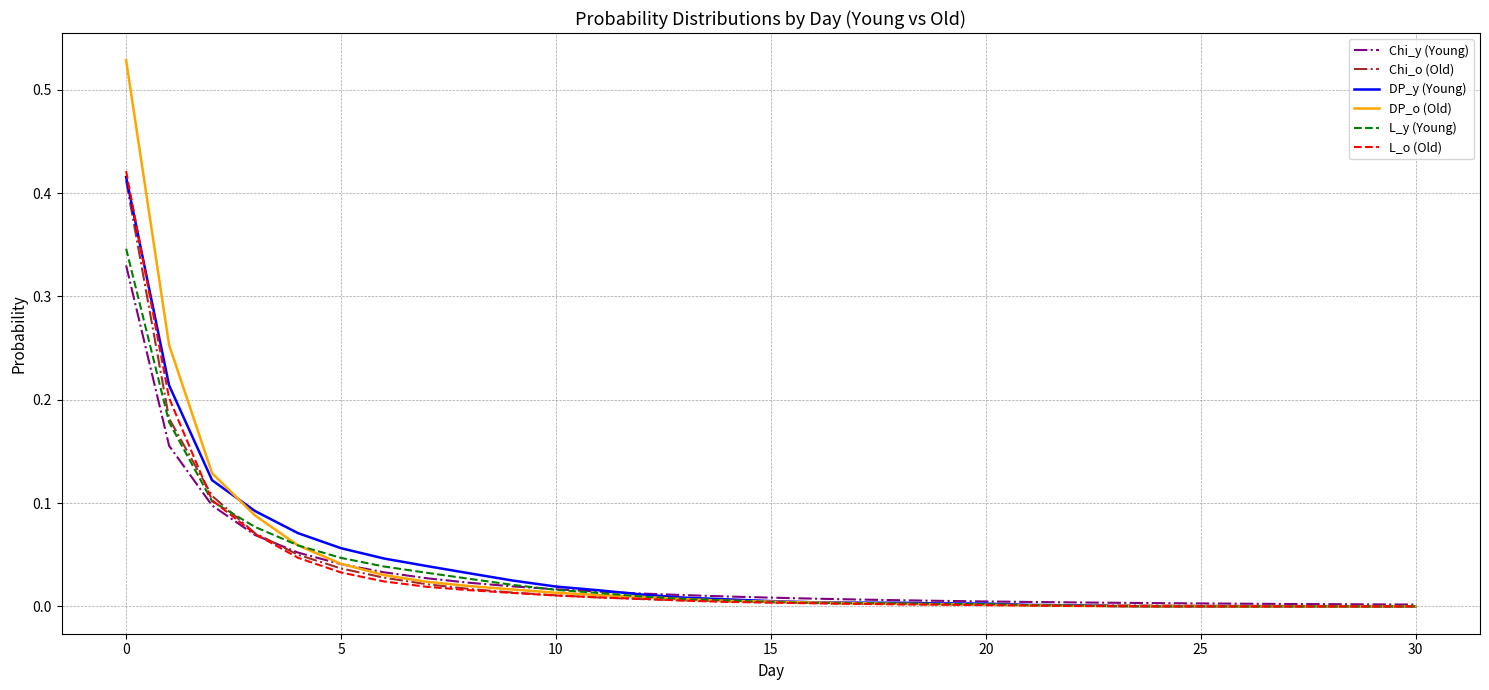

Which series has the largest range (max minus min)?

DP_o (Old)